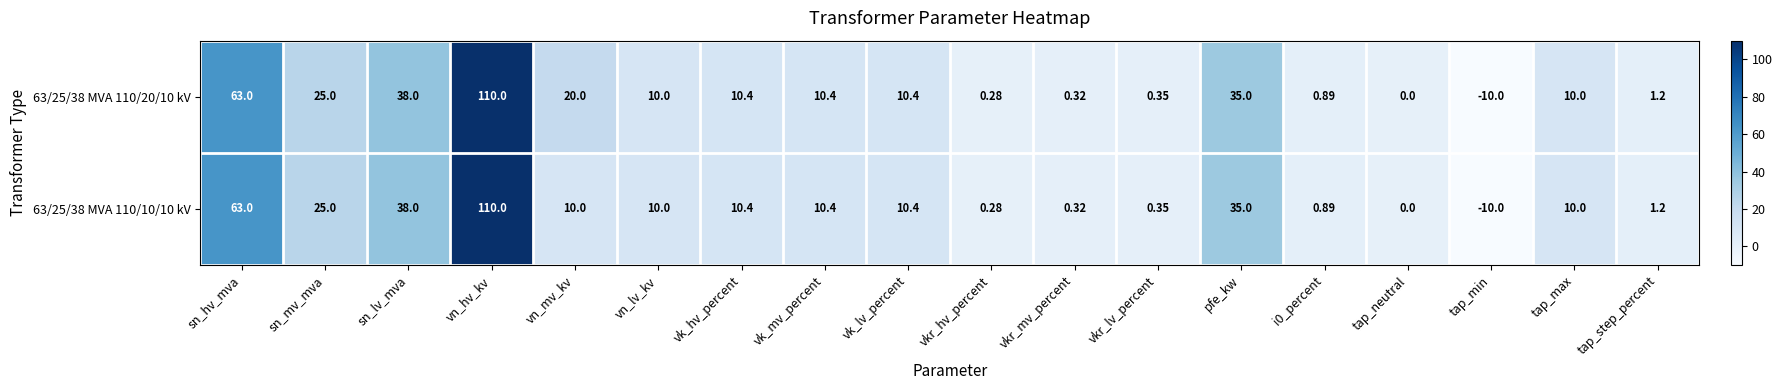

Is the value of 63/25/38 MVA 110/20/10 kV at i0_percent greater than the value of 63/25/38 MVA 110/10/10 kV at sn_lv_mva?

No